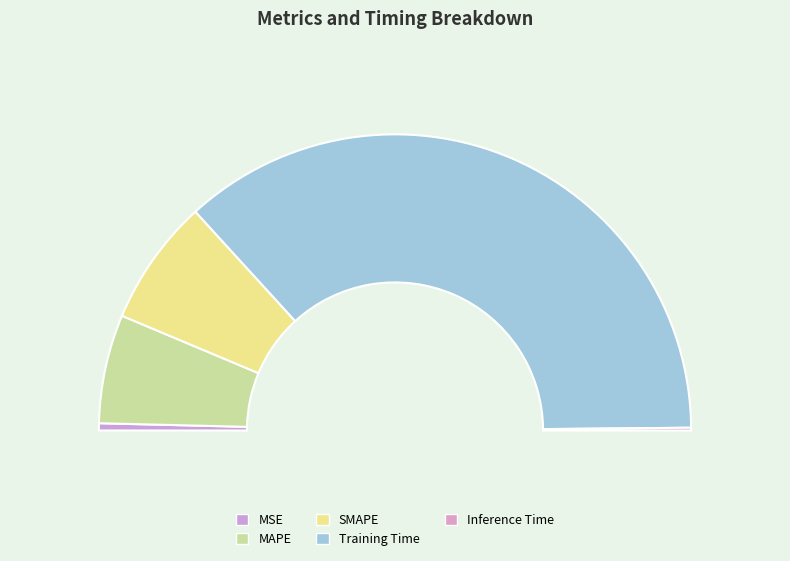

To the nearest percent, what percentage of the pie is SMAPE?

14%